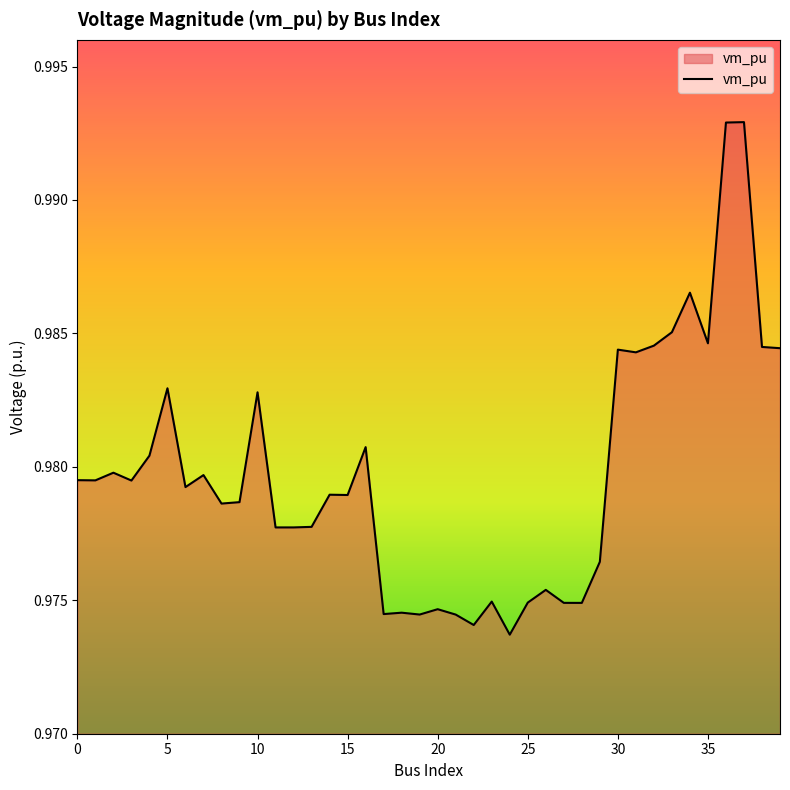

The value at 15 is 0.2. True or false?

False